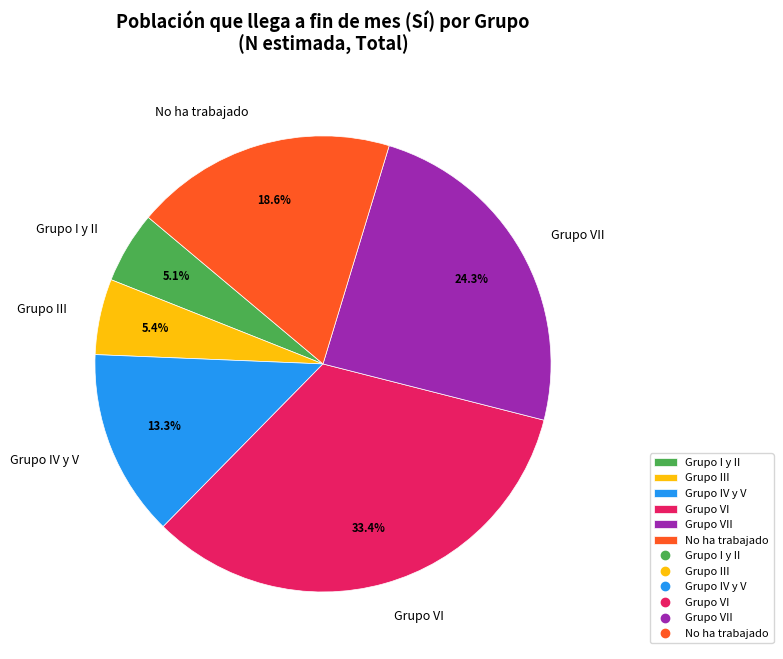

Which slice is the largest?

Grupo VI